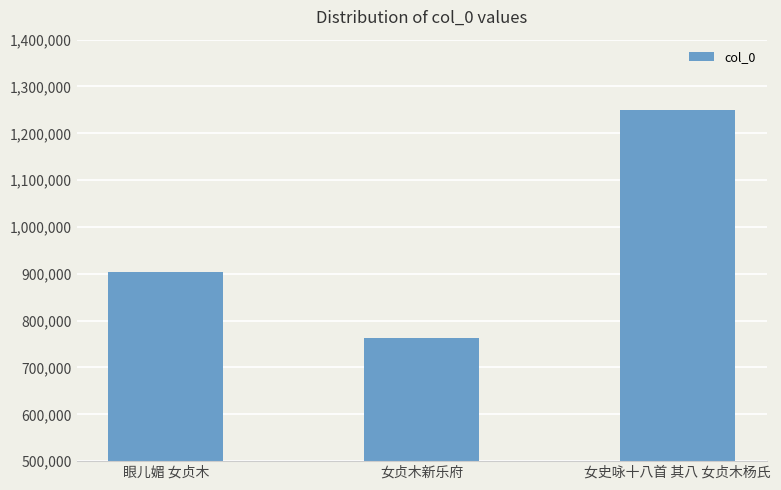

How many bars are there in total?

3